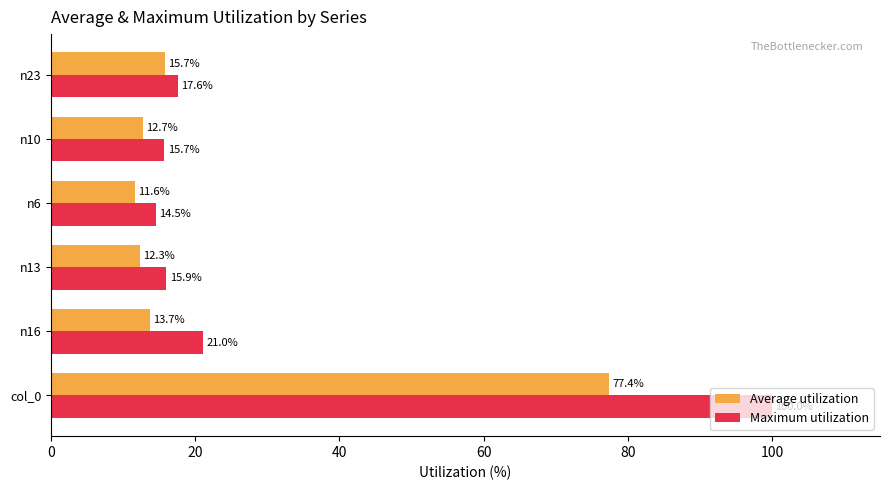

How many data points in Average utilization are less than 13?

3